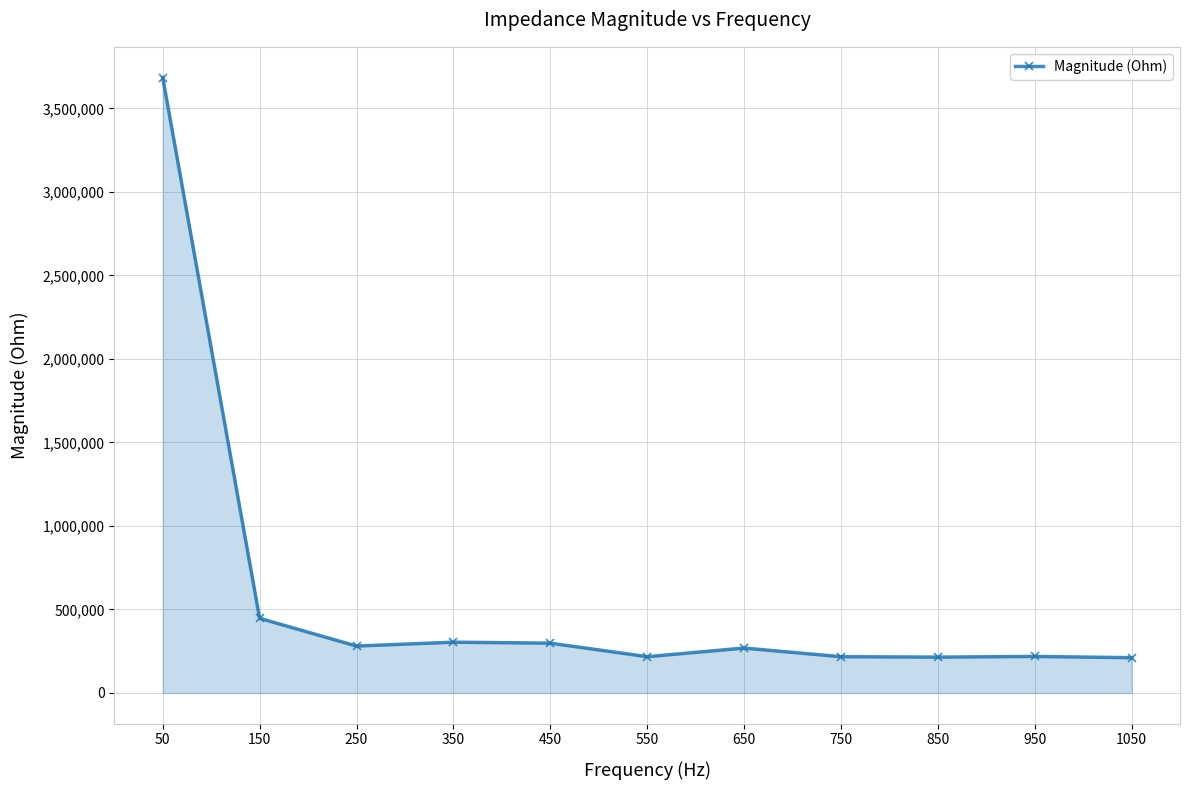

True or false: there are more than 0 points higher than both neighbors.

True